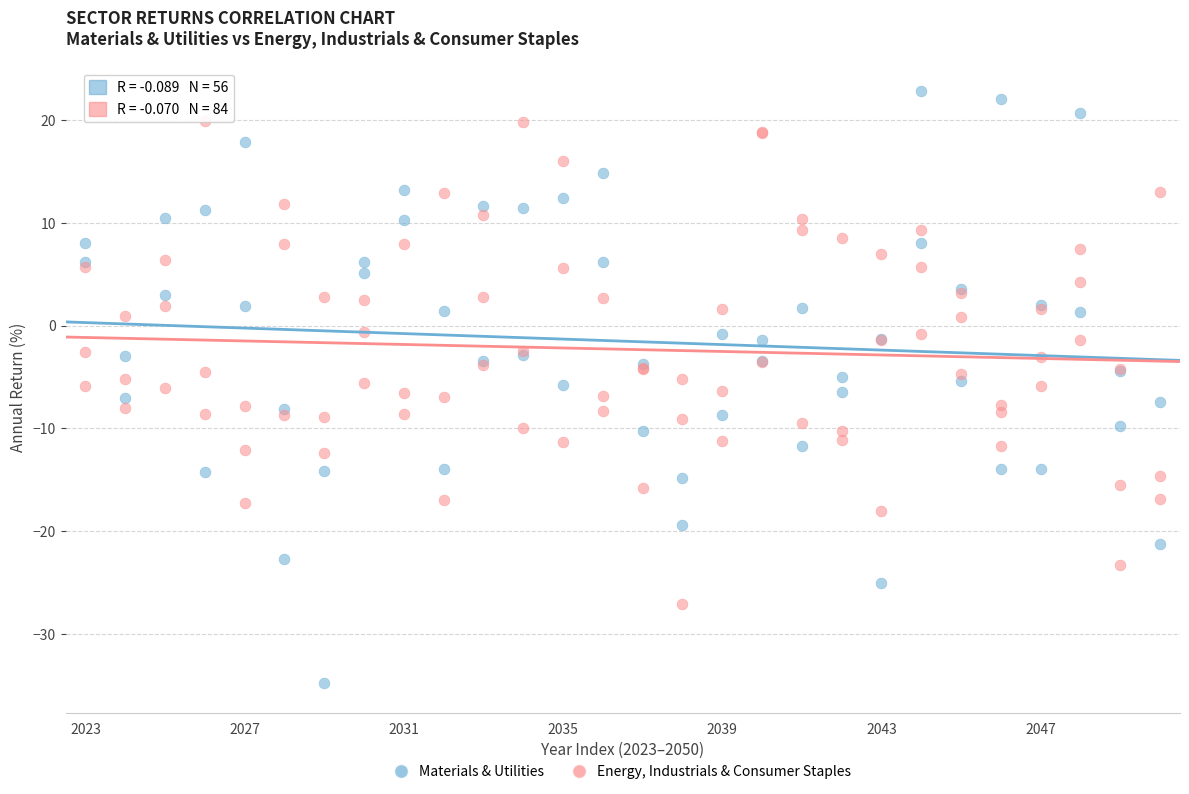

Which series reaches the maximum Y coordinate?

Materials & Utilities